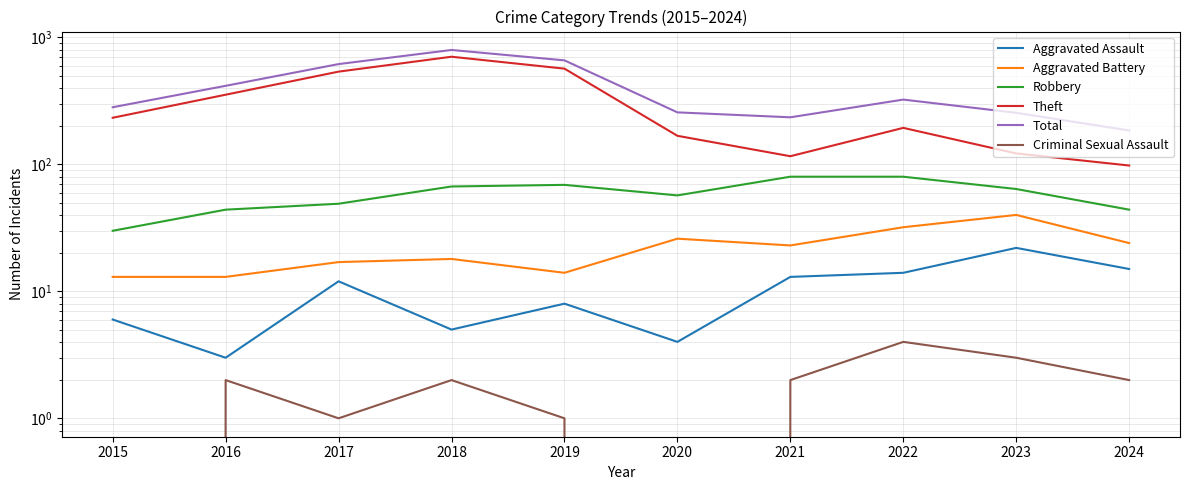

Is the value of Criminal Sexual Assault at 2023 greater than the value of Robbery at 2024?

No